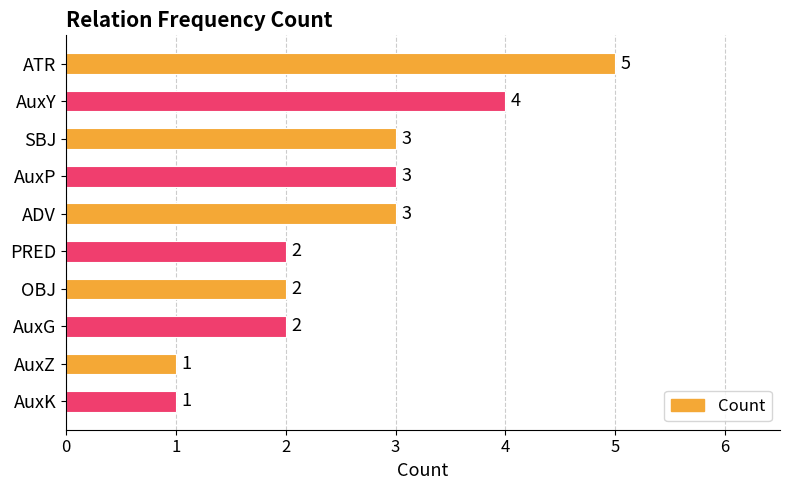

Reading bottom to top, what are all the values shown in this chart?

1	1	2	2	2	3	3	3	4	5